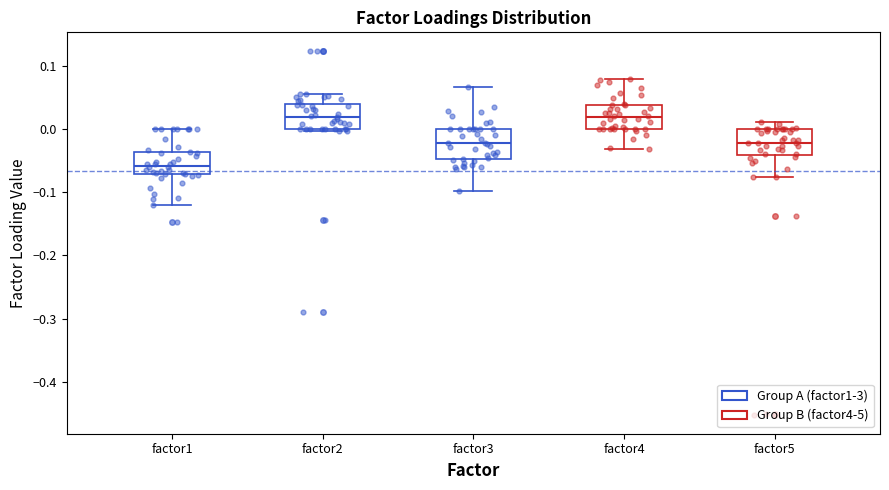

Reading left to right, transcribe this box plot: for each box, give where its median line is, the range the box spans, and where its two whiskers end, as read against the y-axis. The values are not printed on the chart, so give them approximately, as read against the axis.

factor1: median -0.06, box -0.07 to -0.04, whiskers -0.12 to 0.00
factor2: median 0.02, box 0.00 to 0.04, whiskers 0.00 (just below the box's lower edge) to 0.06
factor3: median -0.02, box -0.05 to 0.00, whiskers -0.10 to 0.07
factor4: median 0.02, box 0.00 to 0.04, whiskers -0.03 to 0.08
factor5: median -0.02, box -0.04 to 0.00, whiskers -0.08 to 0.01